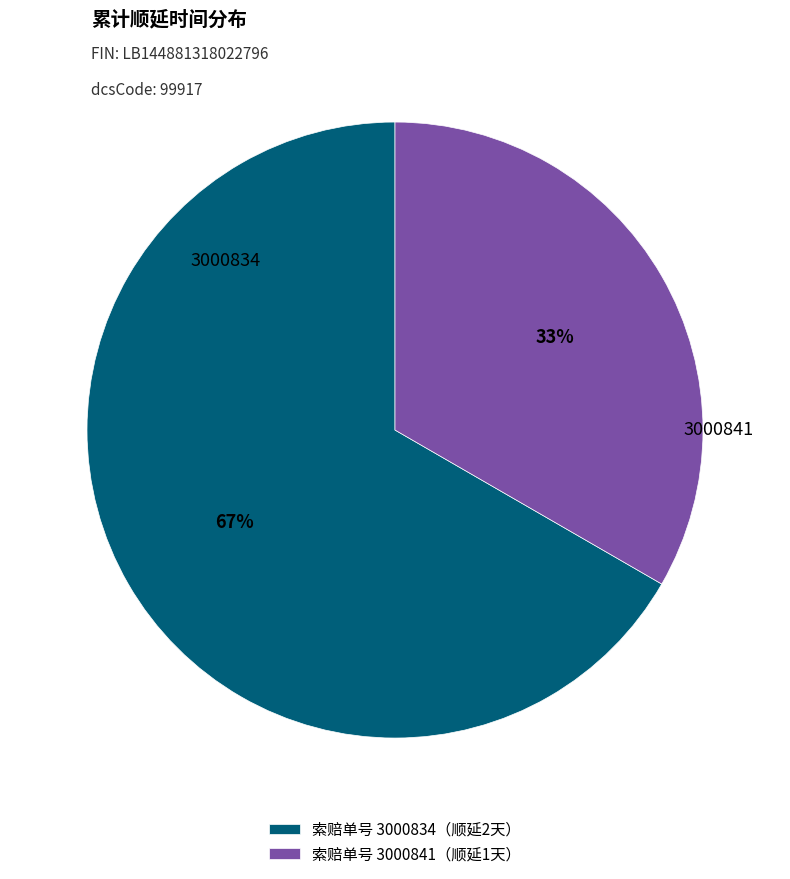

Which has a higher value, 索赔单号 3000834（顺延2天） or 索赔单号 3000841（顺延1天）?

索赔单号 3000834（顺延2天）